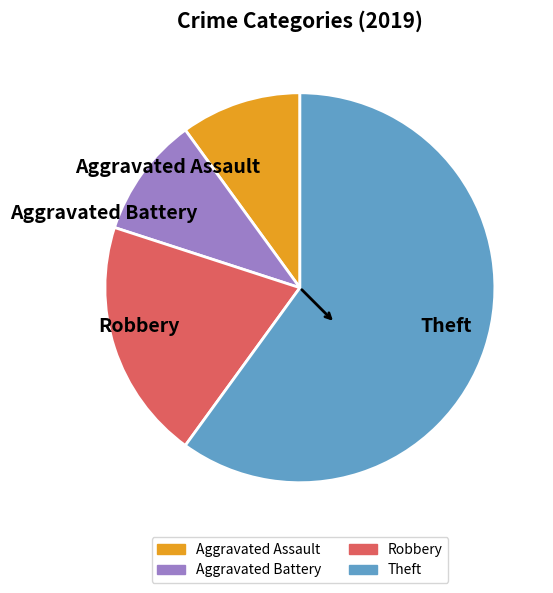

True or false: Aggravated Battery accounts for 10% of the total.

True